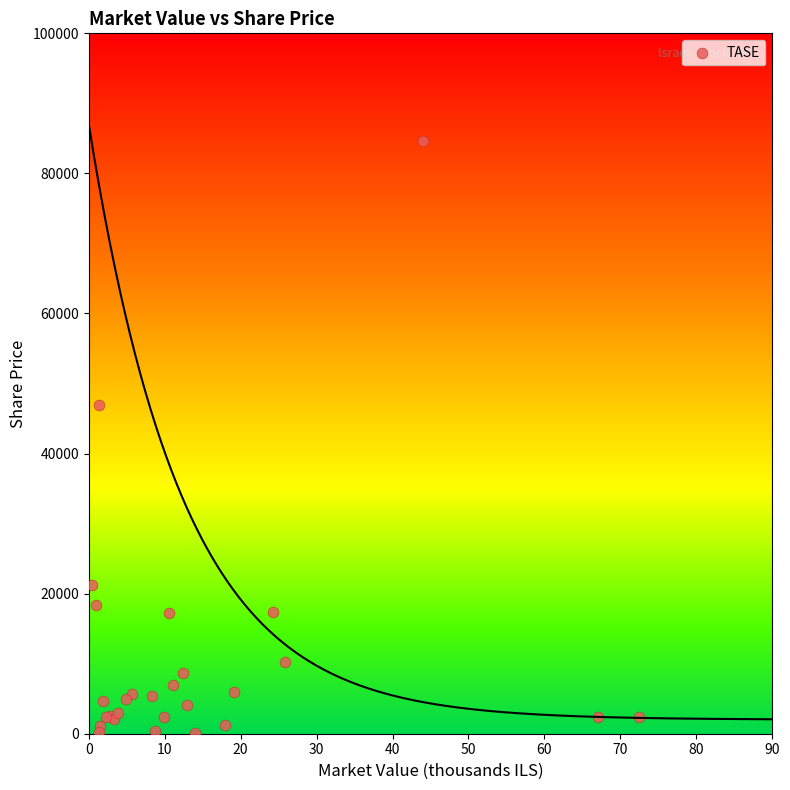

What Y value in the scatter plot is closest to 42344?

46960.0